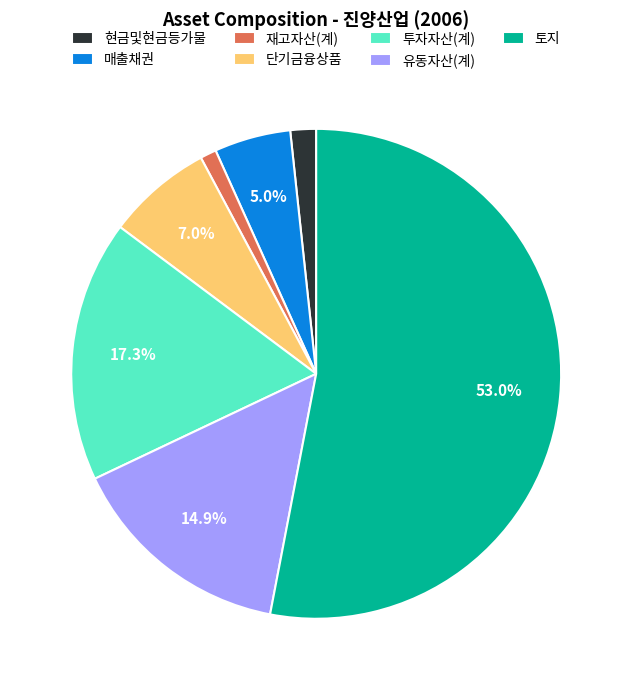

Is there a majority slice in this chart?

Yes